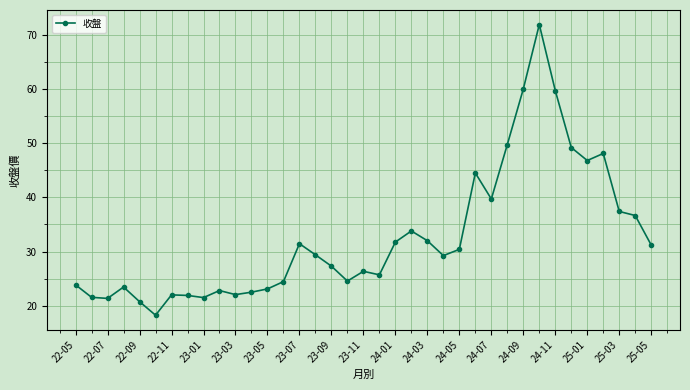

What is the average value?

32.6